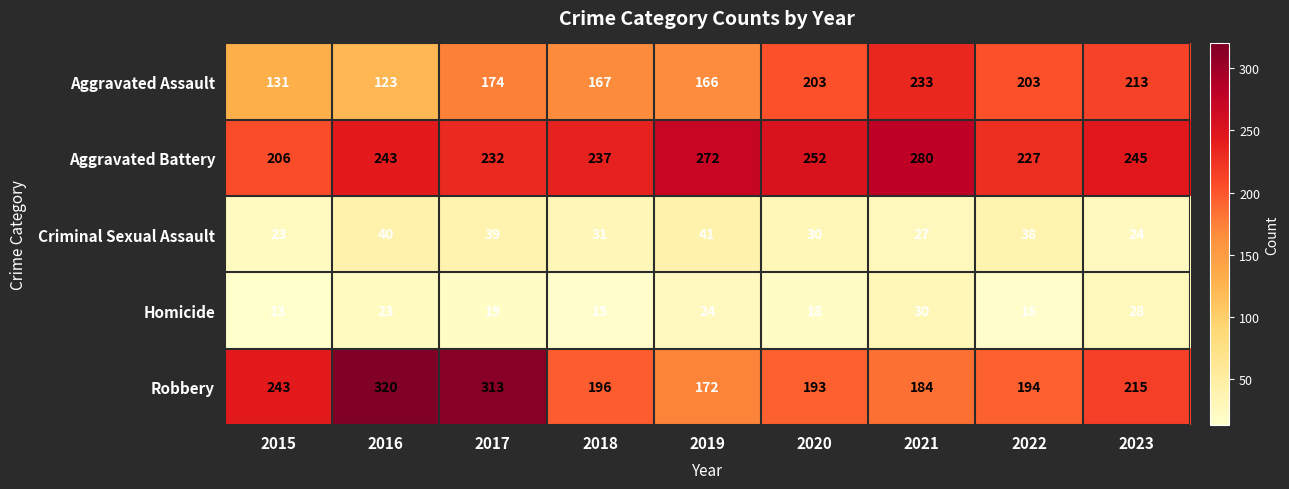

True or false: Aggravated Battery has a value of 453 at 2019.

False